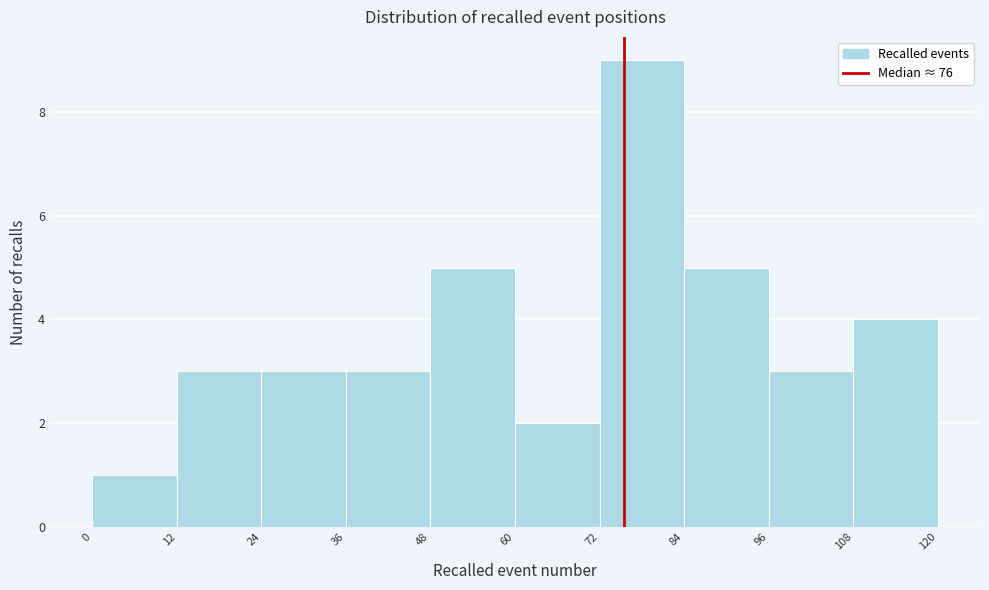

Over which range of the x-axis is the bar tallest?

72 to 84